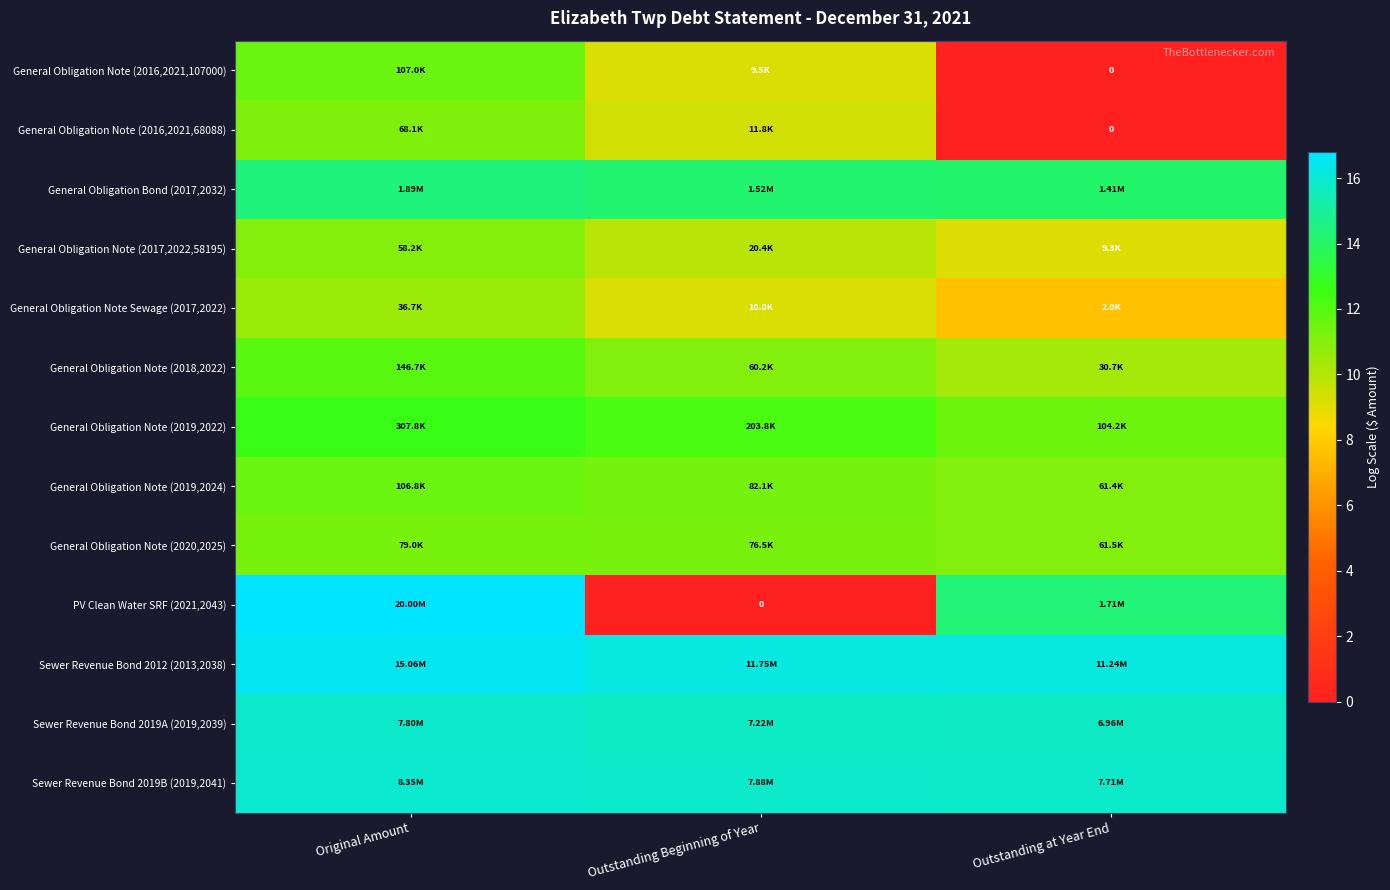

Rank the categories by General Obligation Note (2016,2021,68088) value from highest to lowest.

Original Amount, Outstanding Beginning of Year, Outstanding at Year End